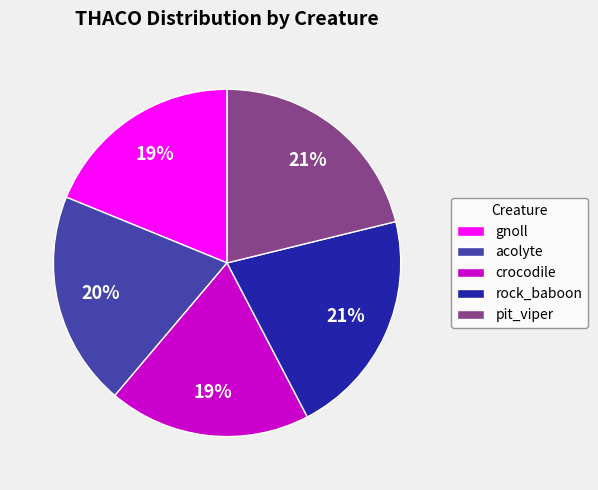

Which has a higher value, gnoll or rock_baboon?

rock_baboon